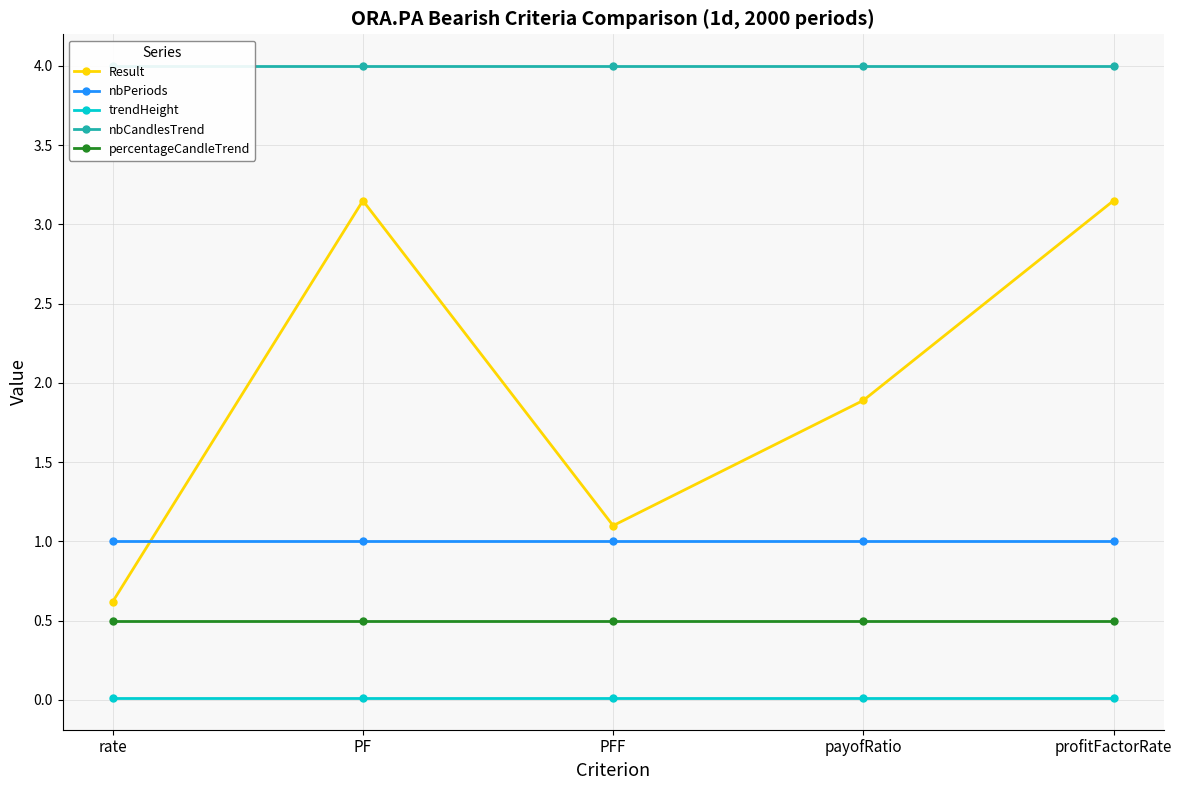

The value of Result at PF is 4.4. True or false?

False